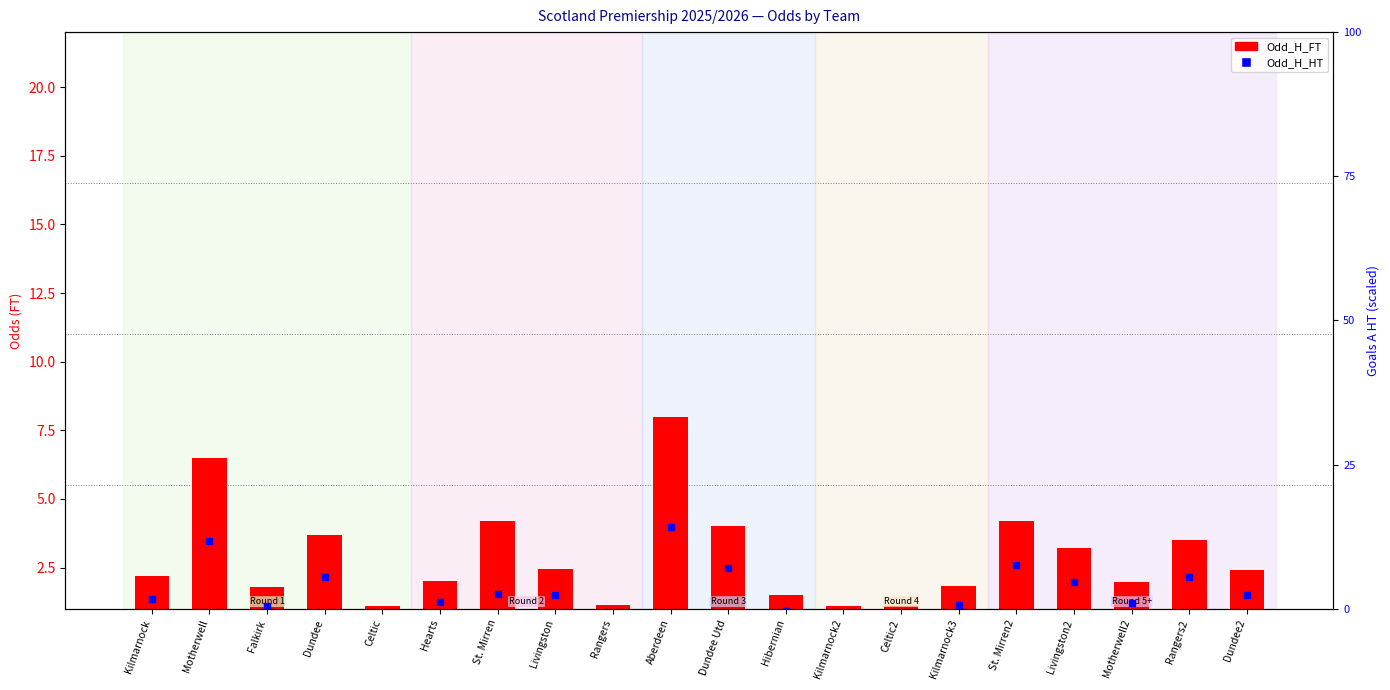

Which category has the lowest value in the Odd_H_FT series?

Kilmarnock2